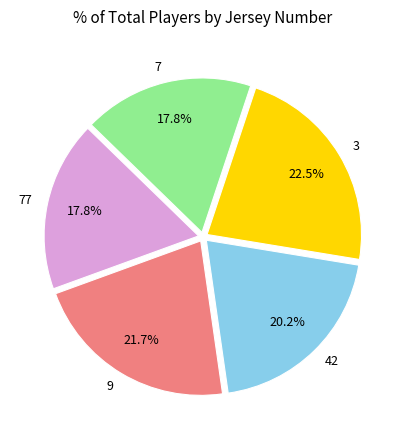

To the nearest percent, what is the average slice percentage?

20%